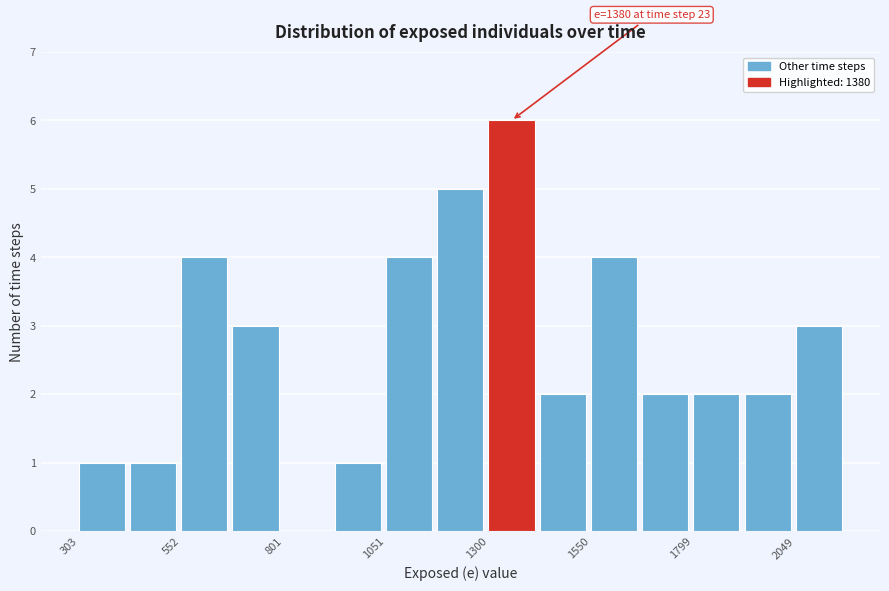

Read against the x-axis, roughly where is the centre of the tallest bar?

1350